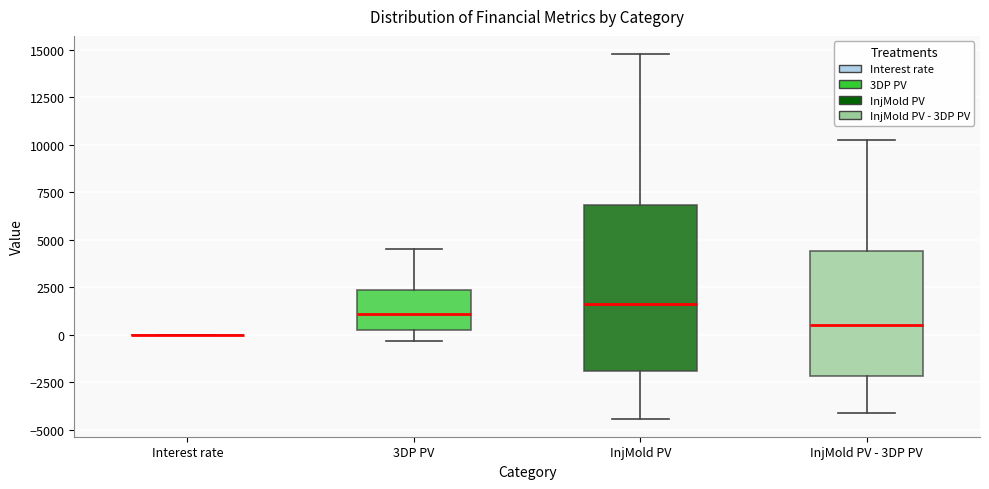

Where is the lower edge of the box for InjMold PV on the y-axis? The values are not printed on the chart, so give them approximately, as read against the axis.

-2000